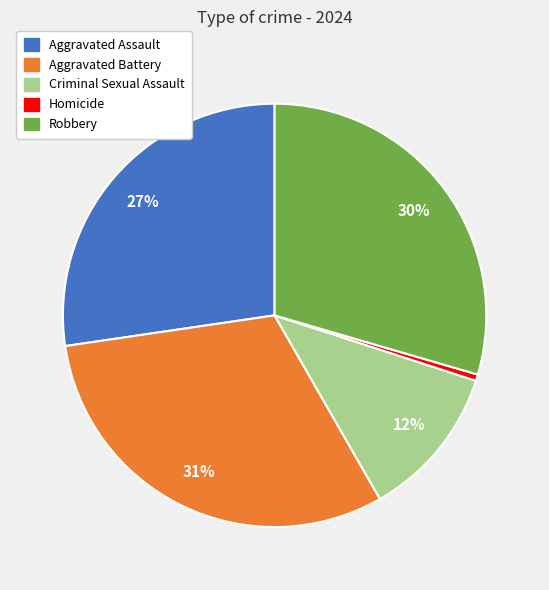

To the nearest percent, what percentage of the pie is Aggravated Battery?

31%